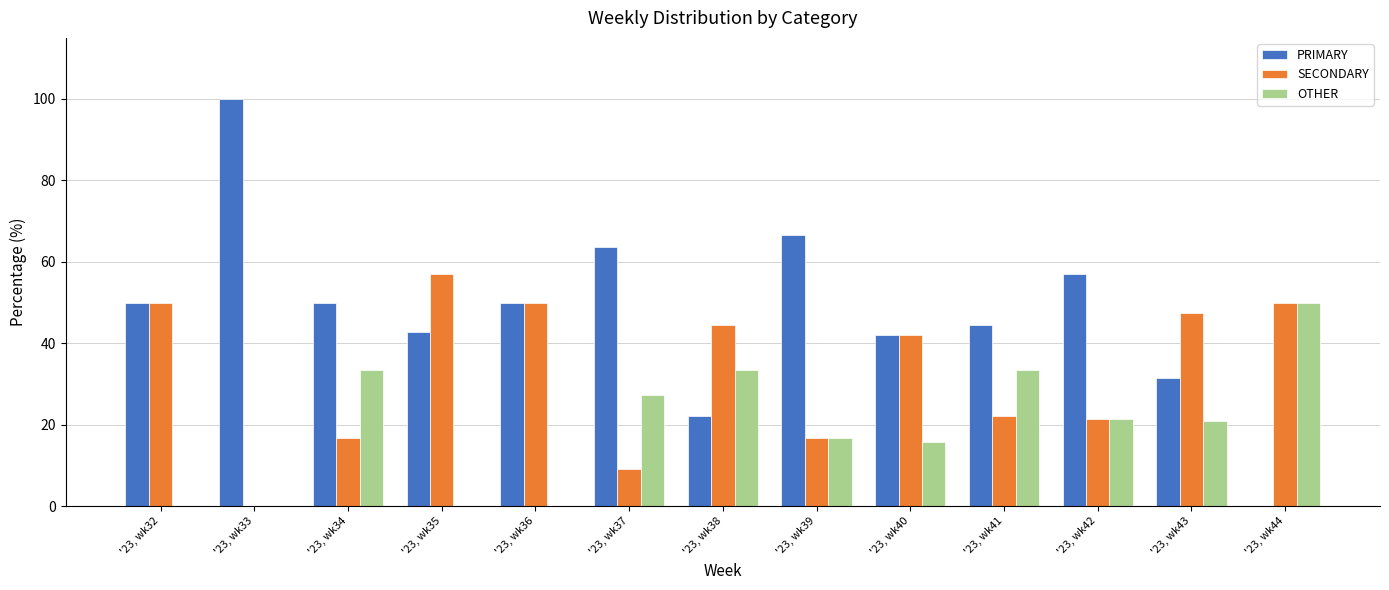

The PRIMARY series shows 0.0 at '23, wk44. True or false?

True